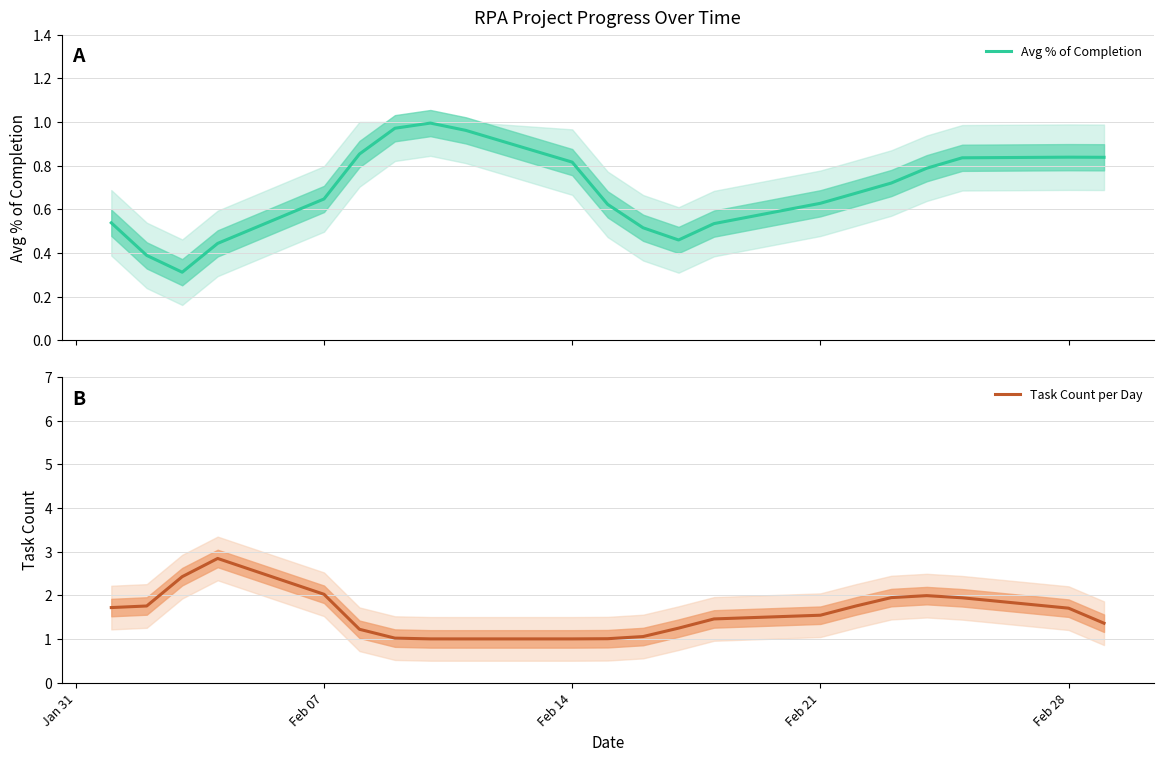

What is the difference between the maximum and minimum values in the Avg % of Completion series?

0.7